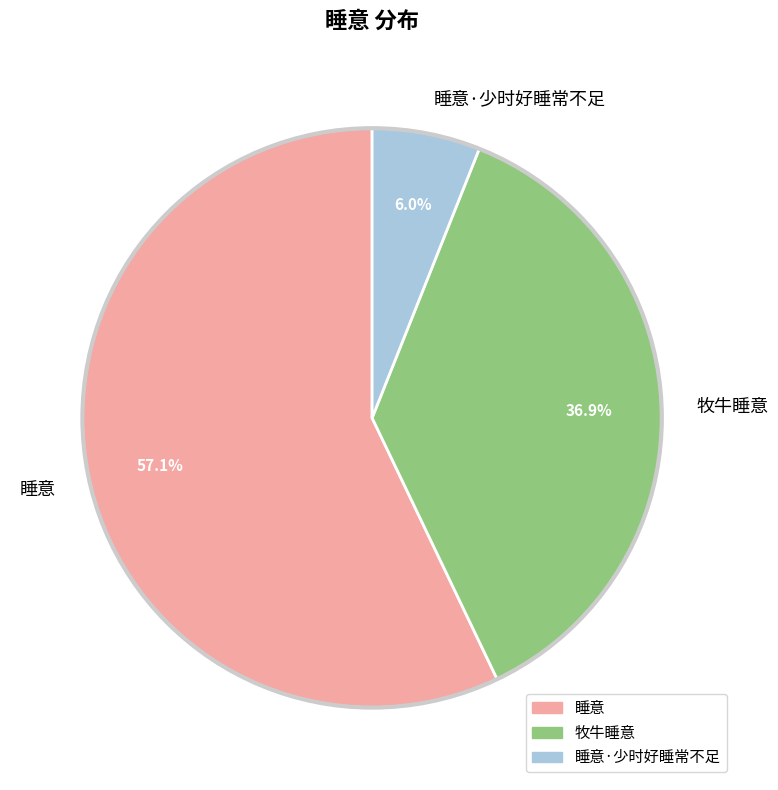

To the nearest percent, what is the difference between the largest and smallest slice percentages?

51%